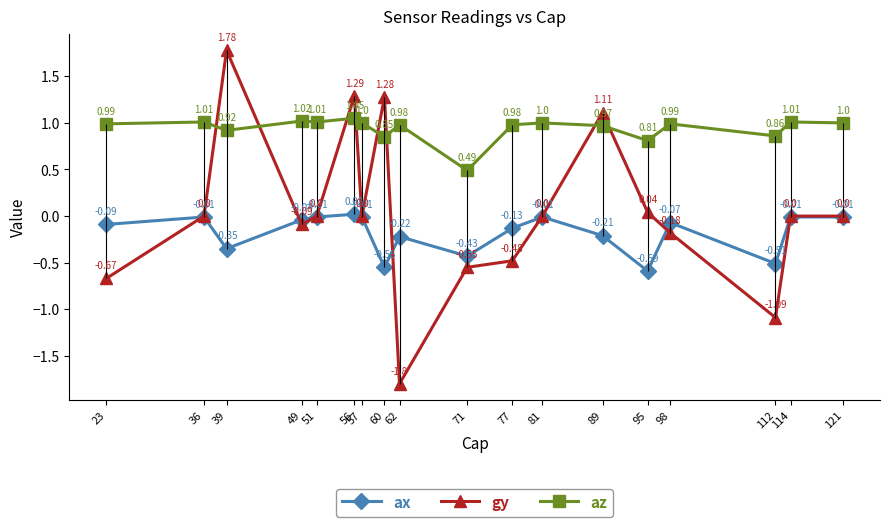

Which category has the lowest value in the gy series?

62